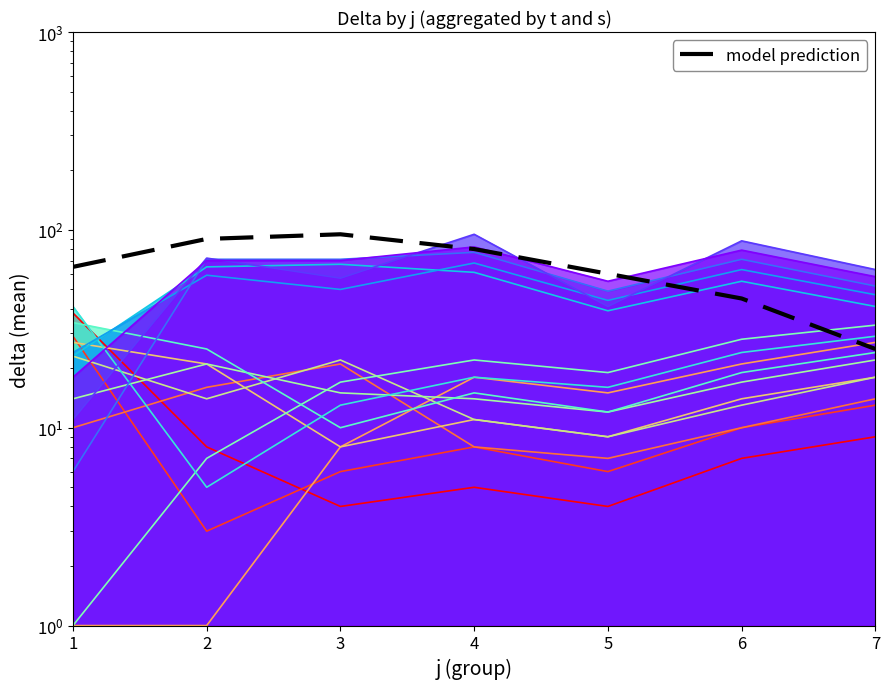

Reading right to left, transcribe all the data shown in this chart.

7=25	6=45	5=60	4=80	3=95	2=90	1=65